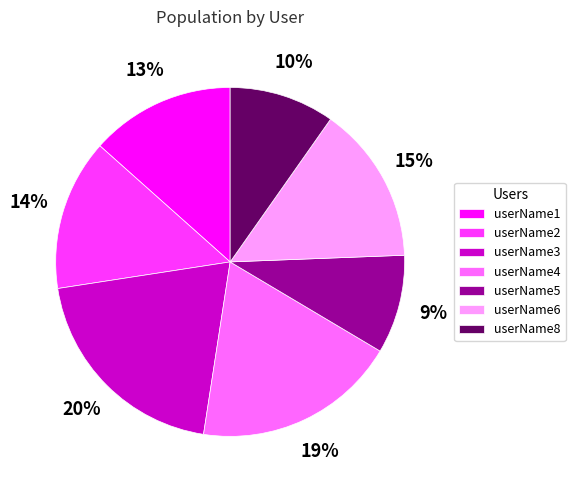

To the nearest percent, what portion does userName3 represent?

20%